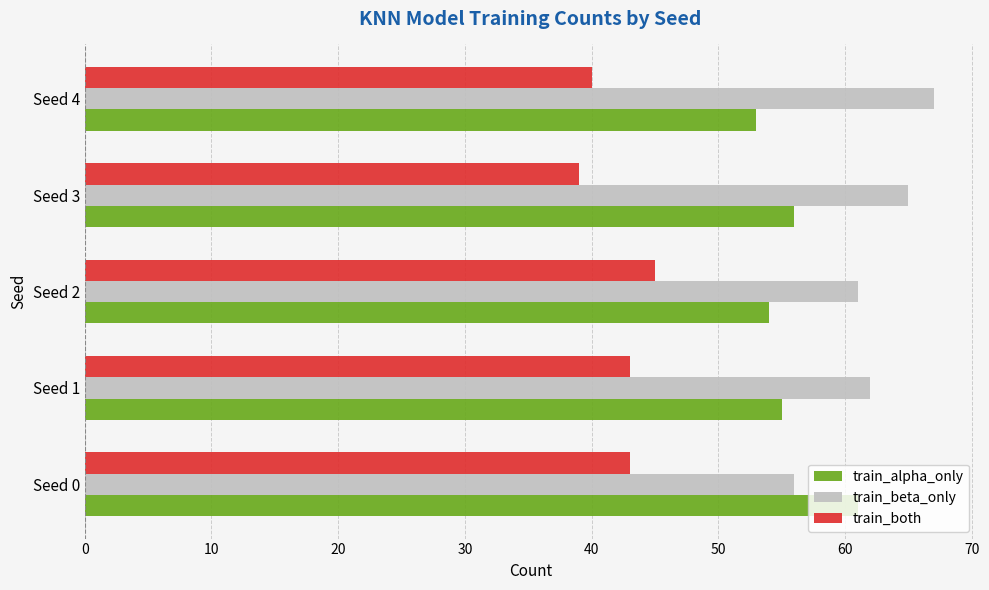

Rank the series by their average value, from highest to lowest.

train_beta_only, train_alpha_only, train_both